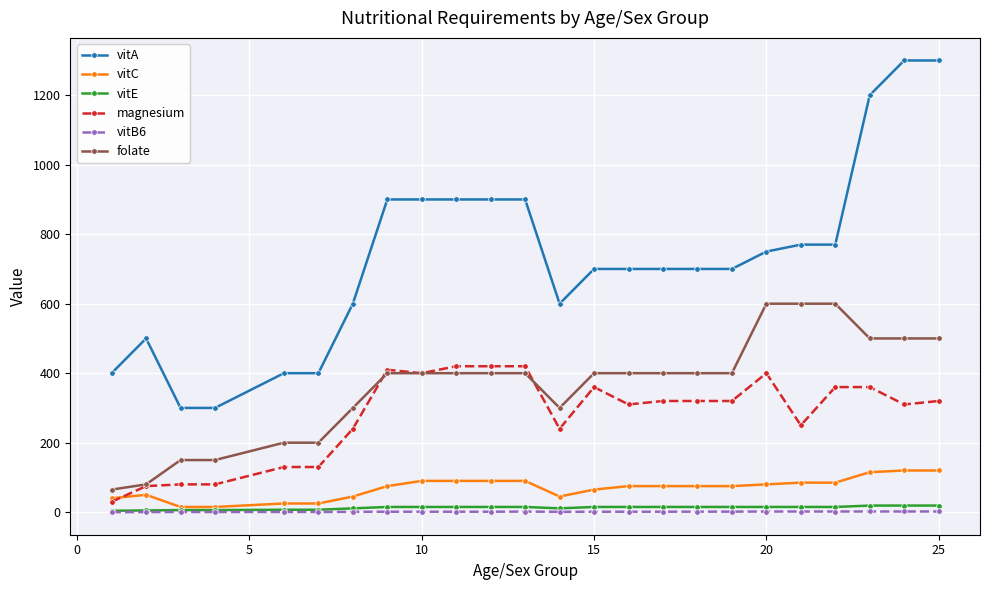

What is the maximum value shown in the chart?

1300.0